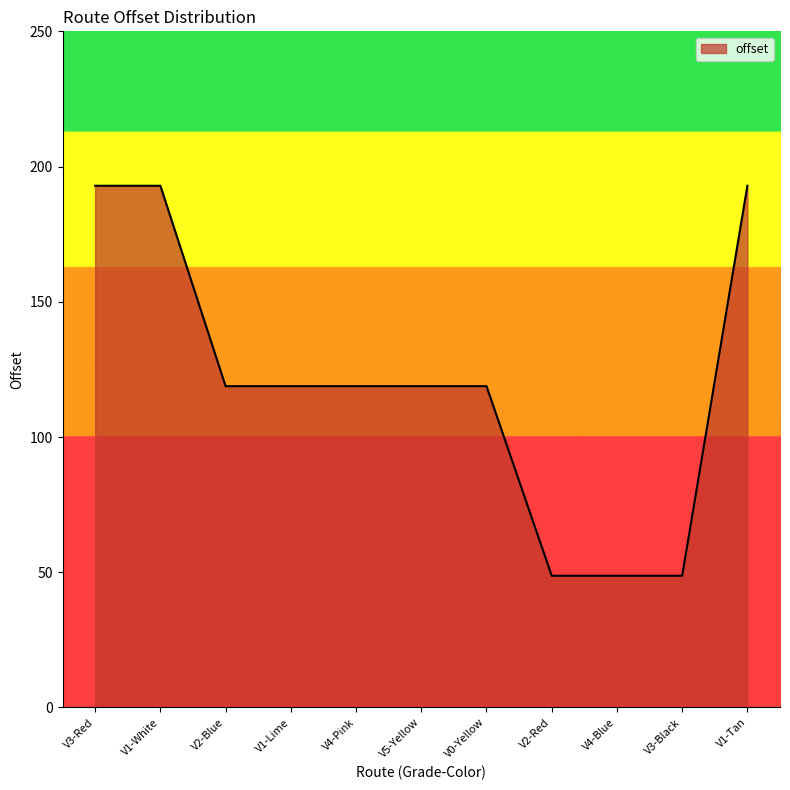

What is the difference between the maximum and minimum values?

144.2